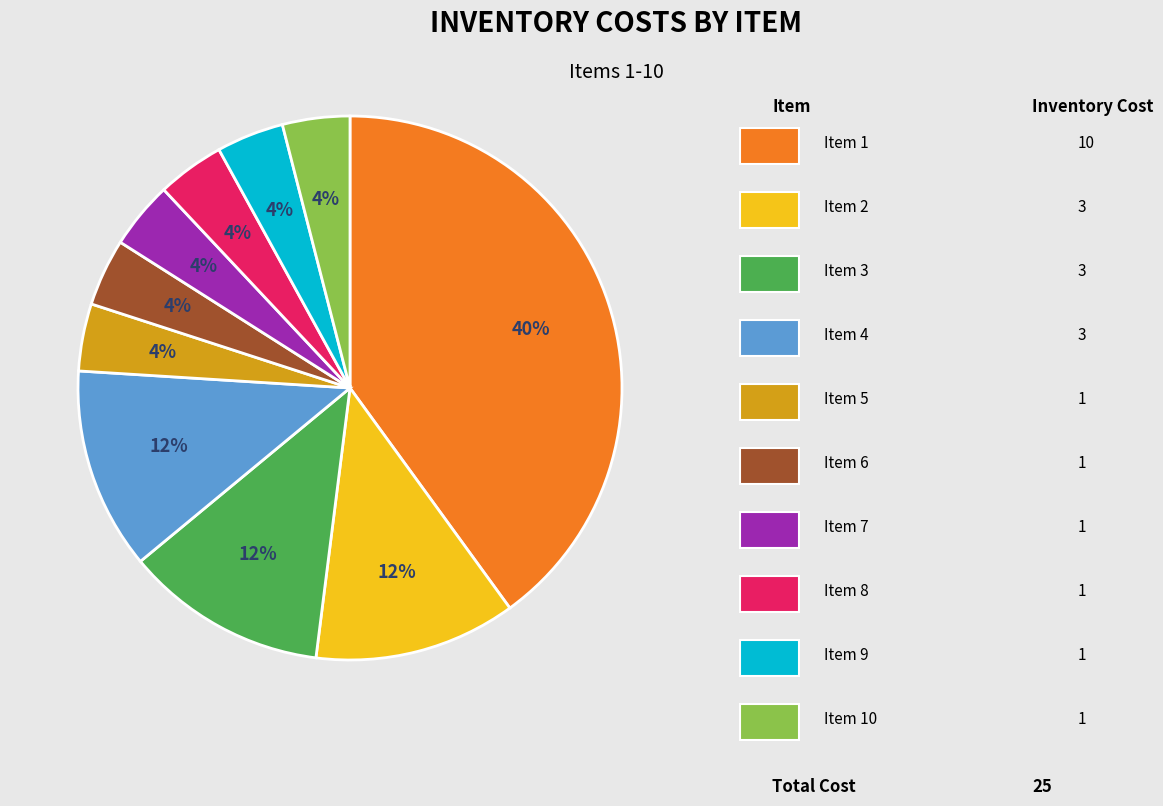

To the nearest percent, what is the difference between the largest and smallest slice percentages?

36%